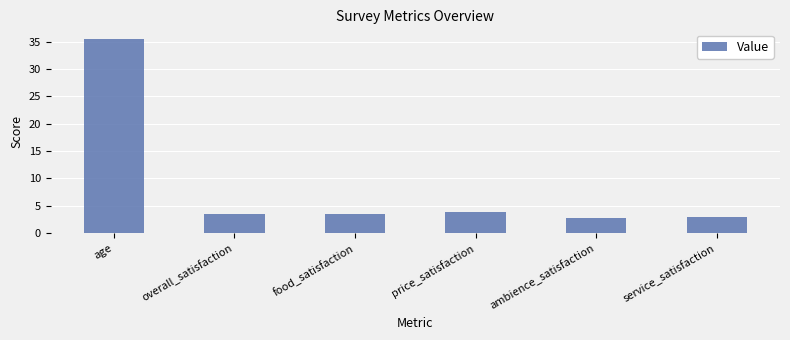

What is the approximate value at ambience_satisfaction?

2.8